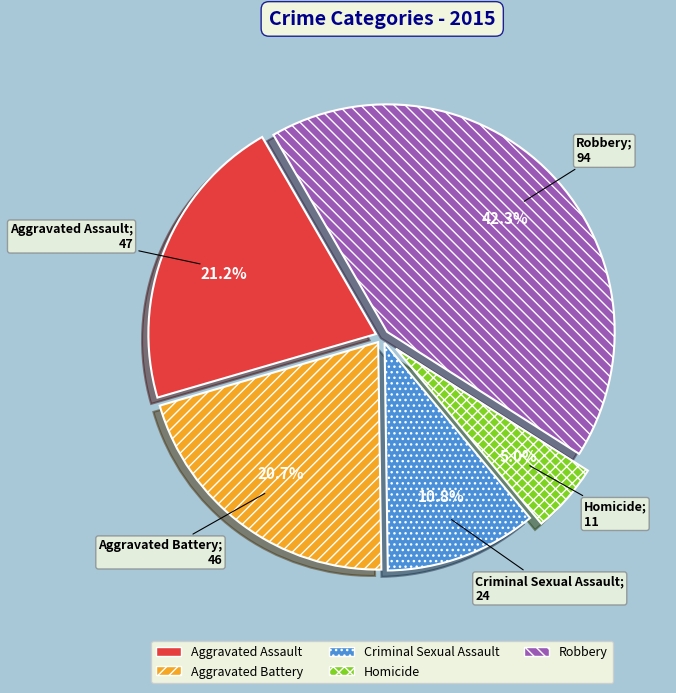

Between Aggravated Assault and Criminal Sexual Assault, which is larger?

Aggravated Assault